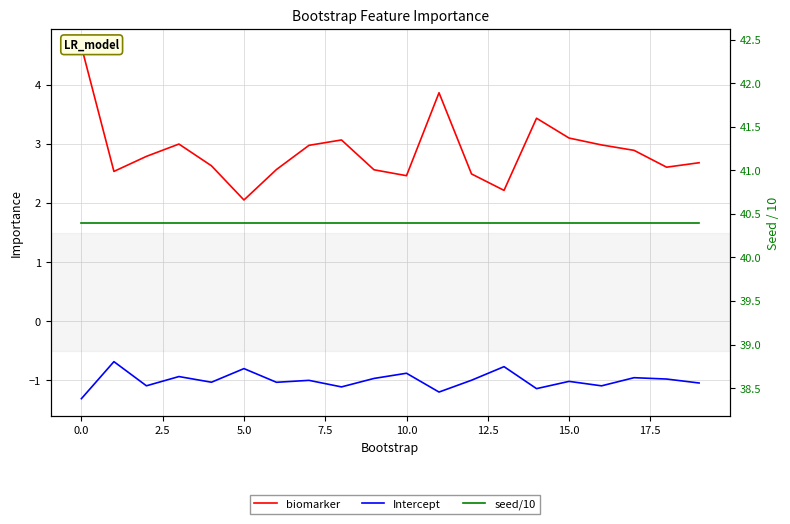

List the series in order of their peak value, lowest first.

Intercept, biomarker, seed/10